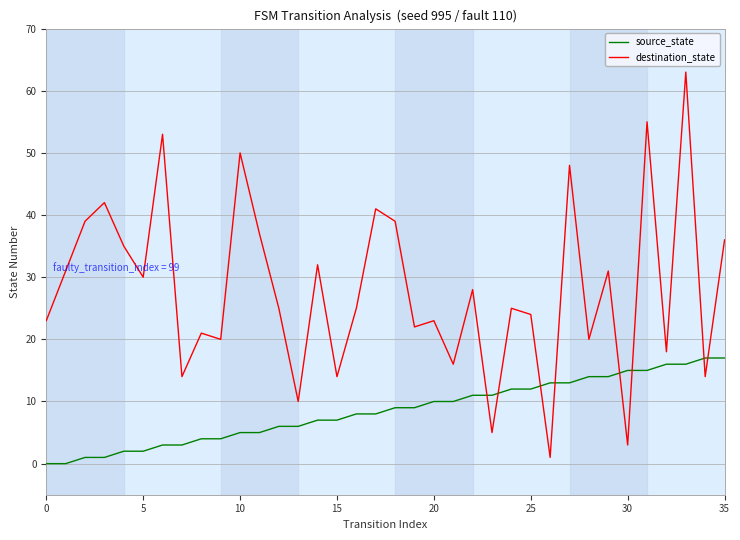

Which series has the widest spread of values?

destination_state